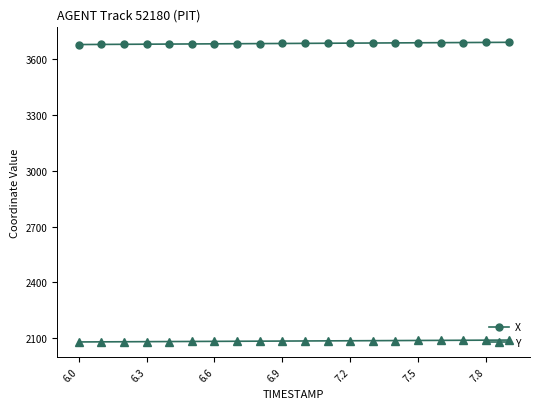

What is the average value of the Y series?

2084.8